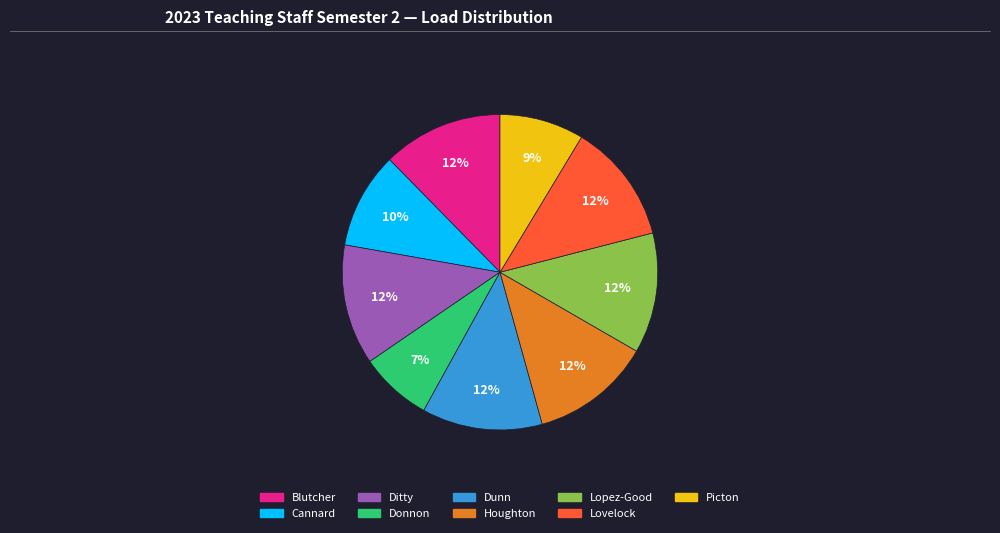

Do Ditty and Houghton together represent more than half of the pie?

No